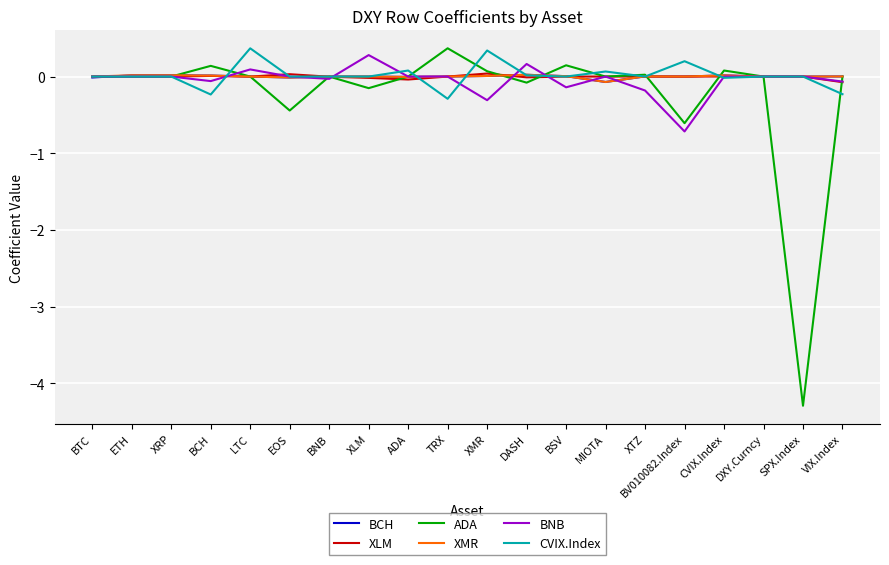

Is this an area chart (filled region under the line)?

No